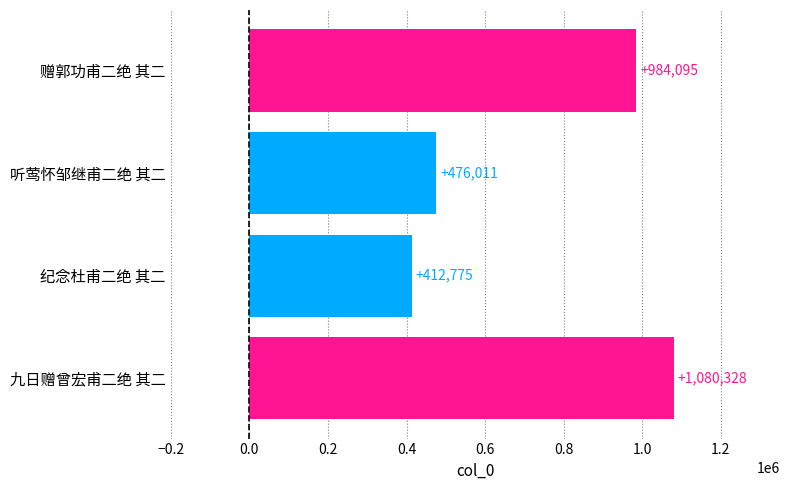

List the labels in order of value, smallest first.

纪念杜甫二绝 其二, 听莺怀邹继甫二绝 其二, 赠郭功甫二绝 其二, 九日赠曾宏甫二绝 其二